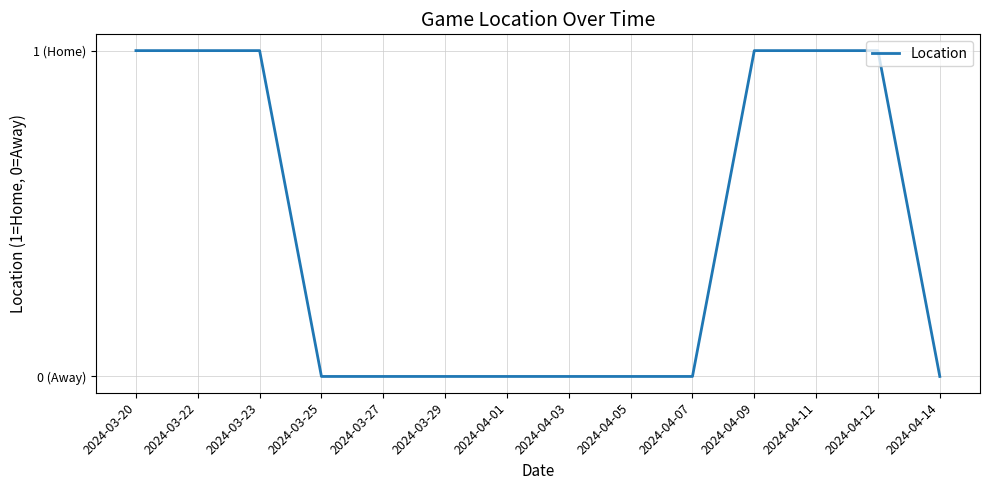

Does the chart have visible grid lines?

Yes